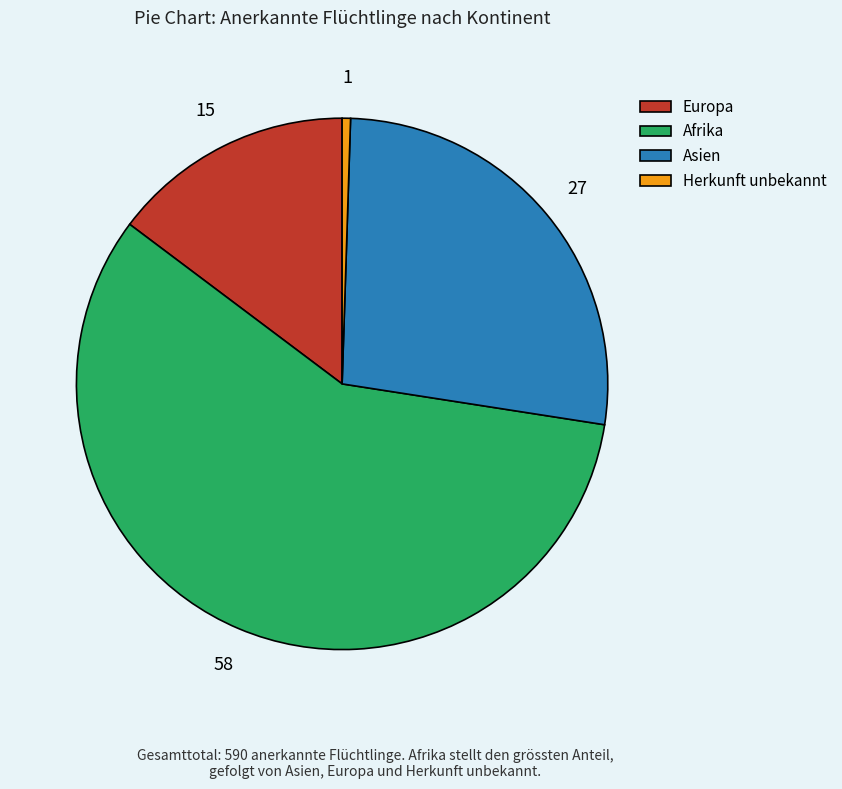

Rank the categories by value from lowest to highest.

Herkunft unbekannt, Europa, Asien, Afrika